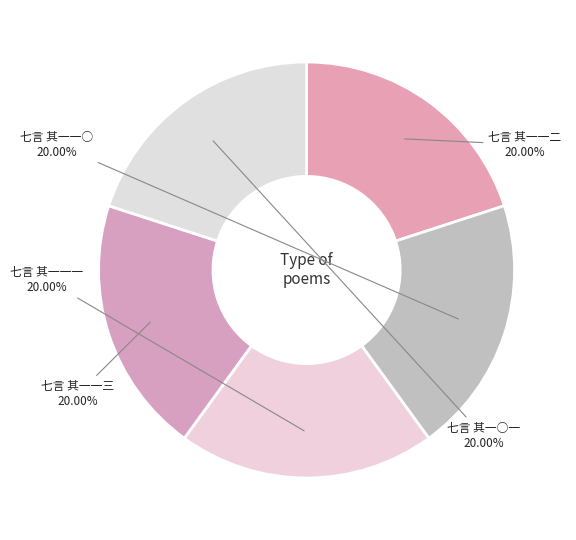

What percentage is the 七言 其一一二 slice, to the nearest percent?

20%